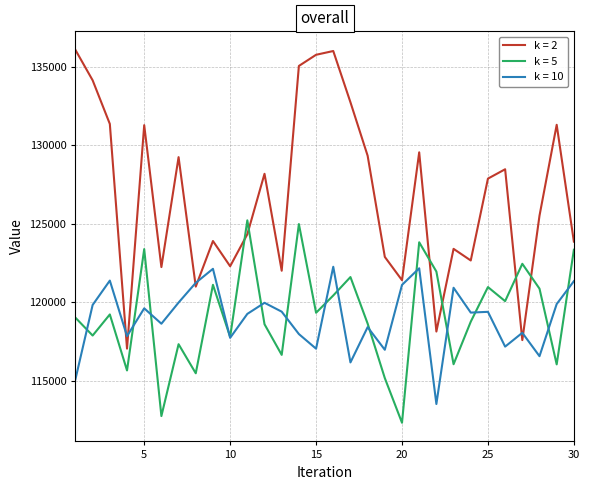

Which series has the largest total across all categories?

k = 2